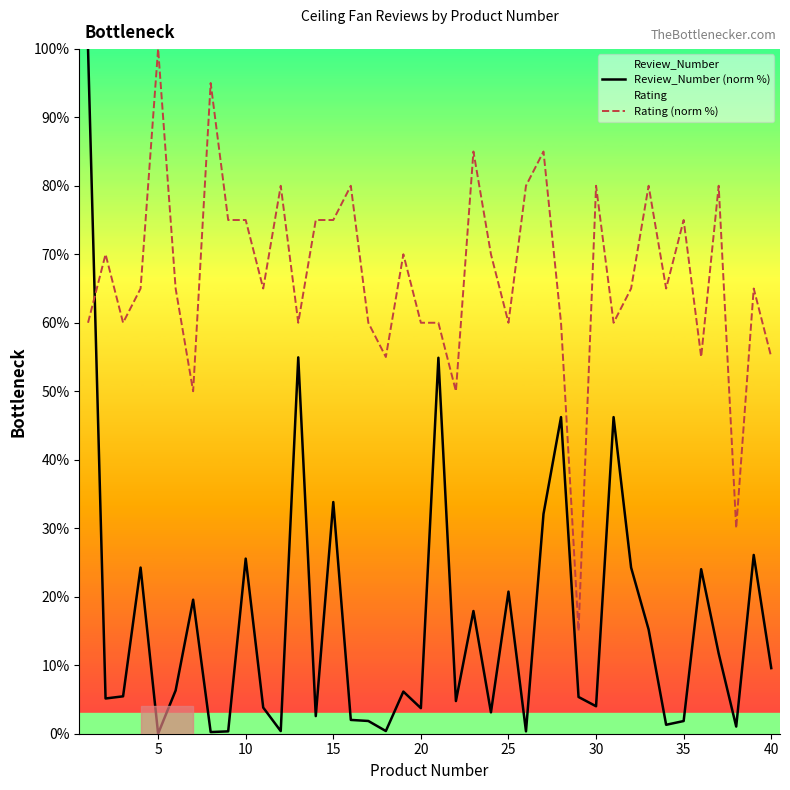

Which series changed the most between 10 and 20?

Review_Number (norm %)